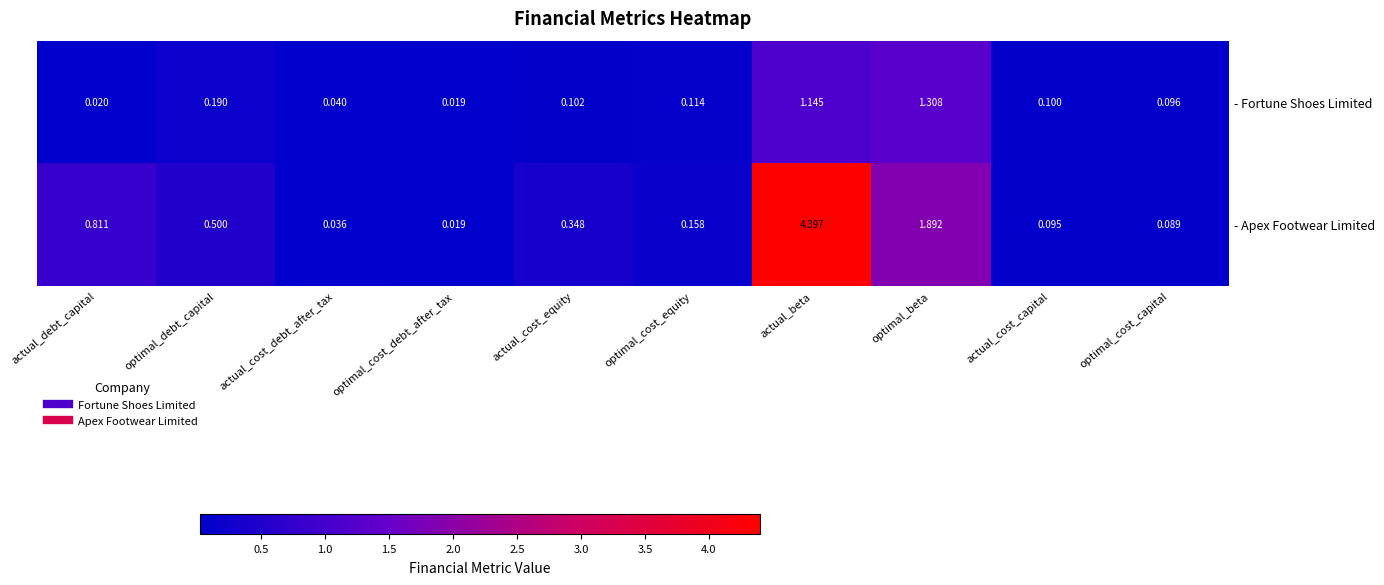

Which series changed the most between actual_debt_capital and optimal_beta?

- Fortune Shoes Limited